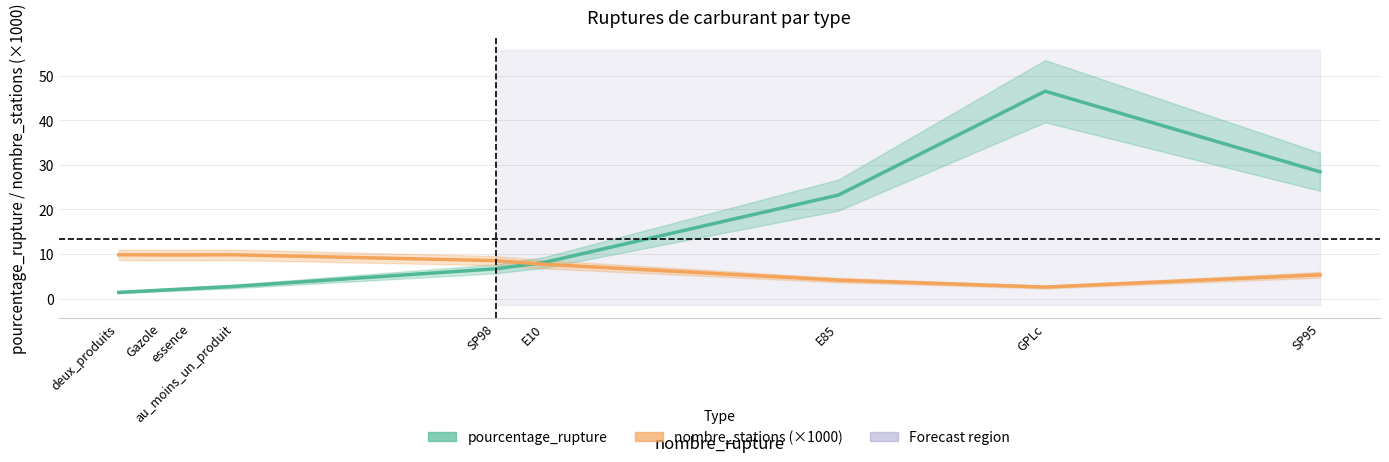

True or false: nombre_stations (×1000) and pourcentage_rupture intersect in this chart.

True